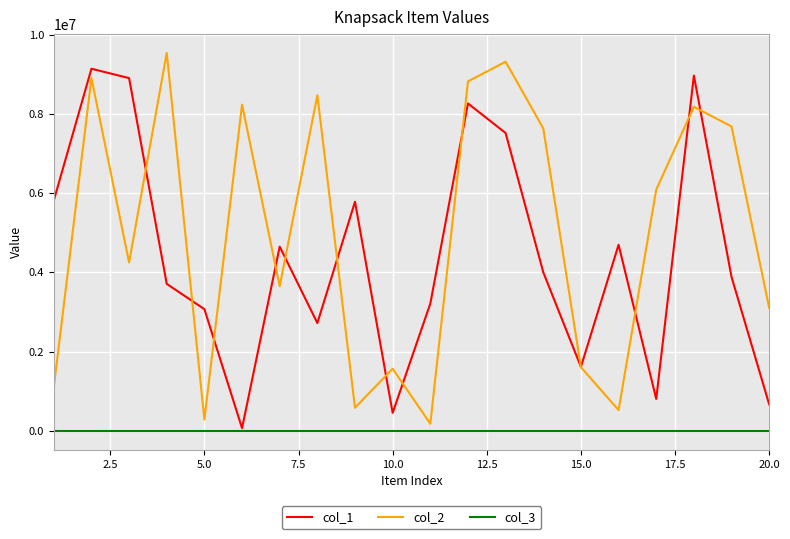

What is the maximum value shown in the chart?

9535990